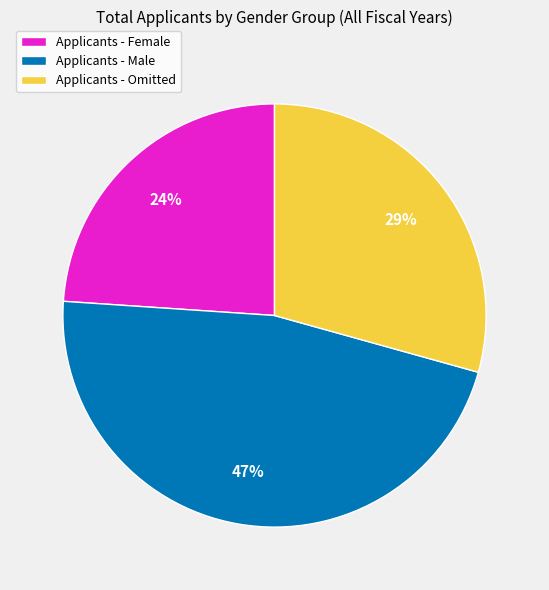

To the nearest percent, what portion does Applicants - Female represent?

24%